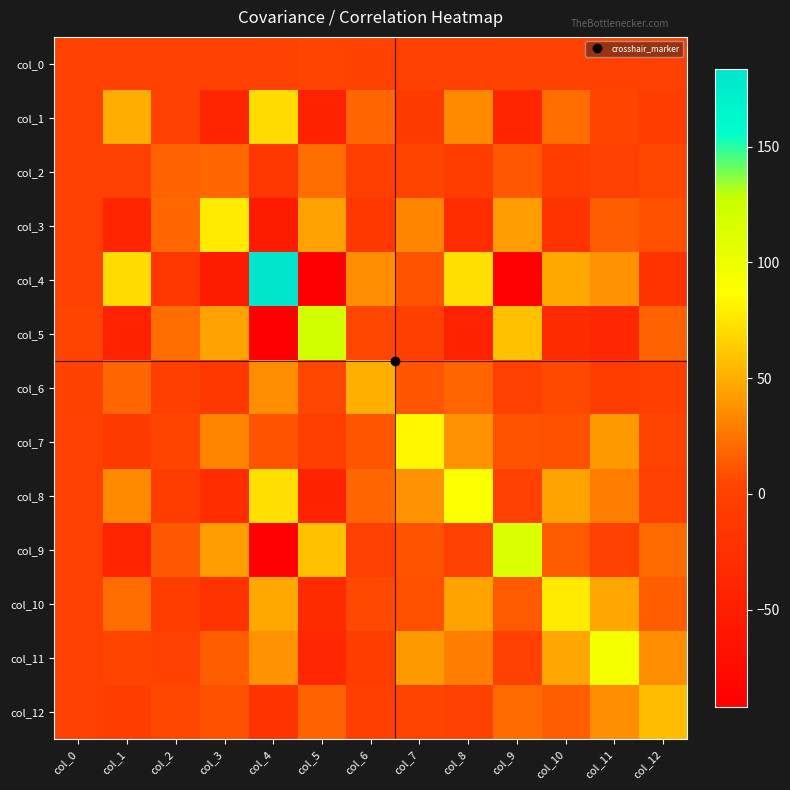

Reading left to right, what are all the values shown in this chart?

col_0: col_0=0.5	col_1=-1.3	col_2=-1.3	col_3=-1.3	col_4=-0.4	col_5=1.9	col_6=0.9	col_7=-1.7	col_8=-0.9	col_9=0.4	col_10=-0.3	col_11=-2.2	col_12=-0.6
col_1: col_0=-1.3	col_1=49.8	col_2=0.5	col_3=-40.0	col_4=70.9	col_5=-44.0	col_6=18.8	col_7=-9.4	col_8=34.0	col_9=-39.2	col_10=21.7	col_11=4.5	col_12=-6.6
col_2: col_0=-1.3	col_1=0.5	col_2=17.2	col_3=19.7	col_4=-16.6	col_5=21.3	col_6=-2.7	col_7=4.9	col_8=-6.4	col_9=13.1	col_10=-6.0	col_11=-0.8	col_12=5.3
col_3: col_0=-1.3	col_1=-40.0	col_2=19.7	col_3=77.6	col_4=-52.7	col_5=44.2	col_6=-12.6	col_7=32.7	col_8=-30.4	col_9=41.5	col_10=-20.8	col_11=14.6	col_12=9.5
col_4: col_0=-0.4	col_1=70.9	col_2=-16.6	col_3=-52.7	col_4=183.5	col_5=-91.9	col_6=35.6	col_7=11.2	col_8=71.9	col_9=-89.2	col_10=47.4	col_11=38.1	col_12=-20.5
col_5: col_0=1.9	col_1=-44.0	col_2=21.3	col_3=44.2	col_4=-91.9	col_5=120.4	col_6=5.9	col_7=-3.1	col_8=-42.7	col_9=57.7	col_10=-30.8	col_11=-37.9	col_12=17.0
col_6: col_0=0.9	col_1=18.8	col_2=-2.7	col_3=-12.6	col_4=35.6	col_5=5.9	col_6=50.6	col_7=11.7	col_8=18.4	col_9=-2.5	col_10=6.7	col_11=-7.0	col_12=-3.6
col_7: col_0=-1.7	col_1=-9.4	col_2=4.9	col_3=32.7	col_4=11.2	col_5=-3.1	col_6=11.7	col_7=82.9	col_8=38.2	col_9=11.0	col_10=9.8	col_11=41.1	col_12=1.8
col_8: col_0=-0.9	col_1=34.0	col_2=-6.4	col_3=-30.4	col_4=71.9	col_5=-42.7	col_6=18.4	col_7=38.2	col_8=89.7	col_9=-0.8	col_10=45.0	col_11=29.3	col_12=-0.6
col_9: col_0=0.4	col_1=-39.2	col_2=13.1	col_3=41.5	col_4=-89.2	col_5=57.7	col_6=-2.5	col_7=11.0	col_8=-0.8	col_9=115.7	col_10=14.1	col_11=-0.6	col_12=20.6
col_10: col_0=-0.3	col_1=21.7	col_2=-6.0	col_3=-20.8	col_4=47.4	col_5=-30.8	col_6=6.7	col_7=9.8	col_8=45.0	col_9=14.1	col_10=77.4	col_11=46.0	col_12=14.8
col_11: col_0=-2.2	col_1=4.5	col_2=-0.8	col_3=14.6	col_4=38.1	col_5=-37.9	col_6=-7.0	col_7=41.1	col_8=29.3	col_9=-0.6	col_10=46.0	col_11=94.1	col_12=35.3
col_12: col_0=-0.6	col_1=-6.6	col_2=5.3	col_3=9.5	col_4=-20.5	col_5=17.0	col_6=-3.6	col_7=1.8	col_8=-0.6	col_9=20.6	col_10=14.8	col_11=35.3	col_12=55.6